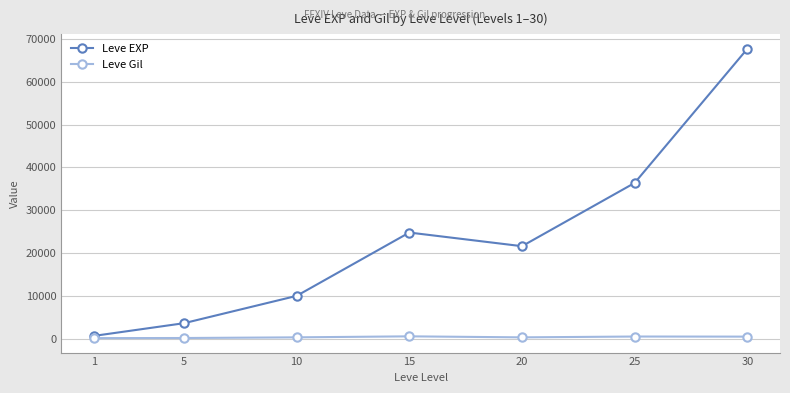

The Leve EXP series shows 9990 at 10. True or false?

True